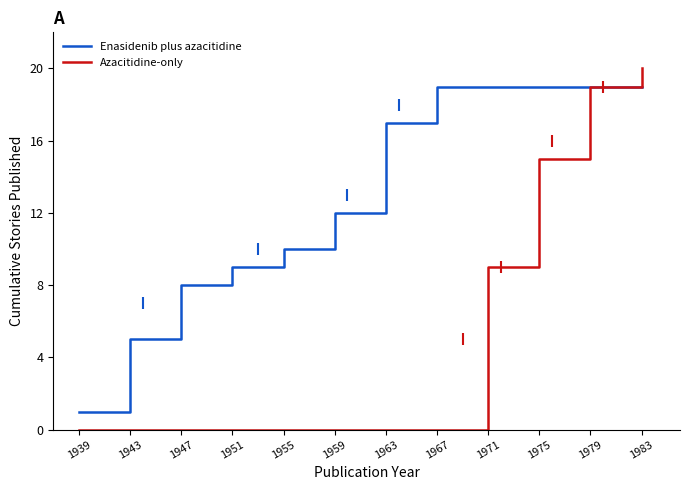

What is the greatest value displayed?

20